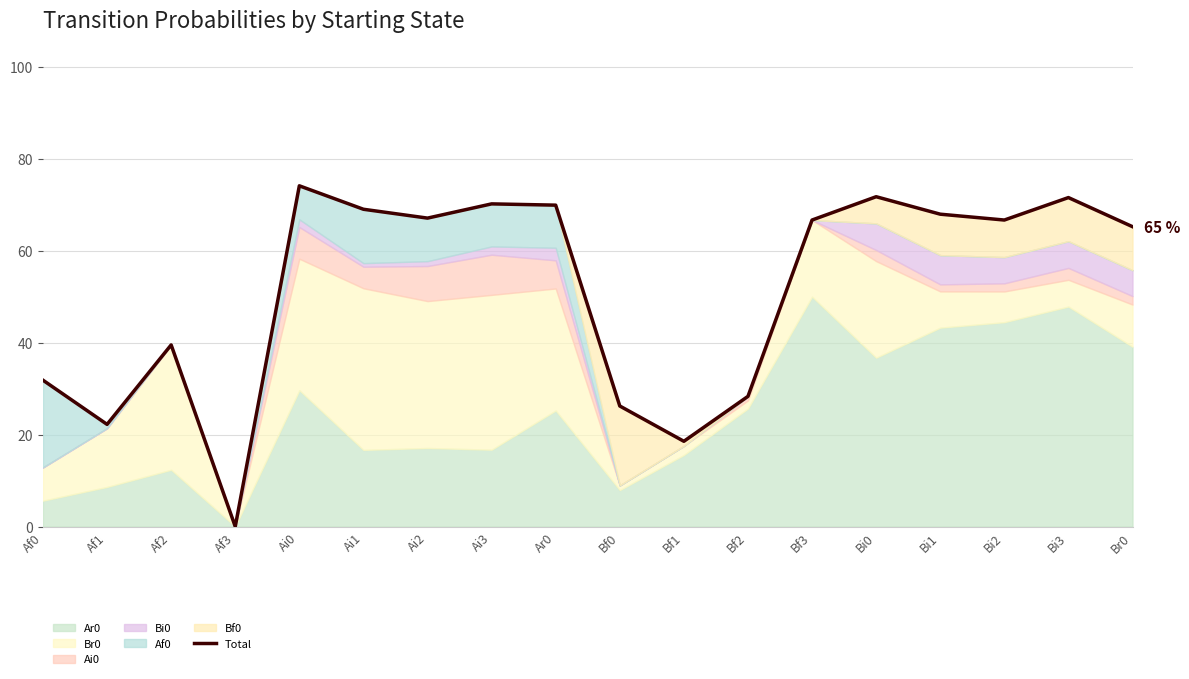

What is the approximate value at Bi3?

0.7